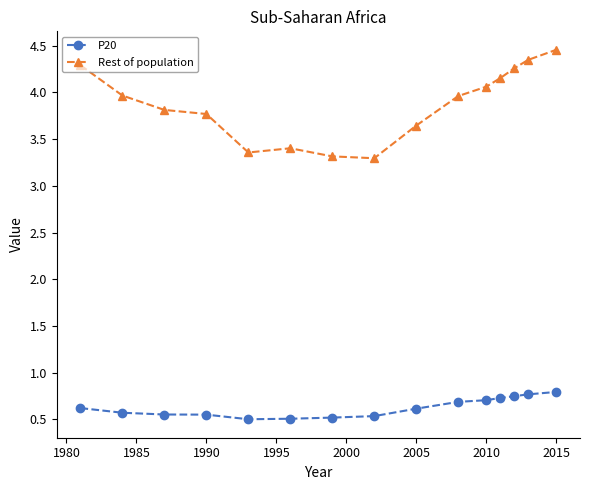

List the series in order of their overall mean, lowest first.

P20, Rest of population